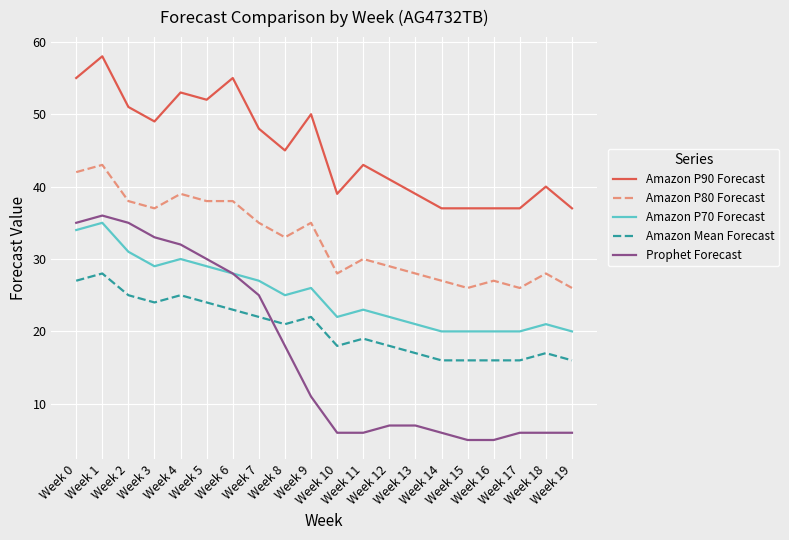

The value of Prophet Forecast at Week 11 is 10. True or false?

False